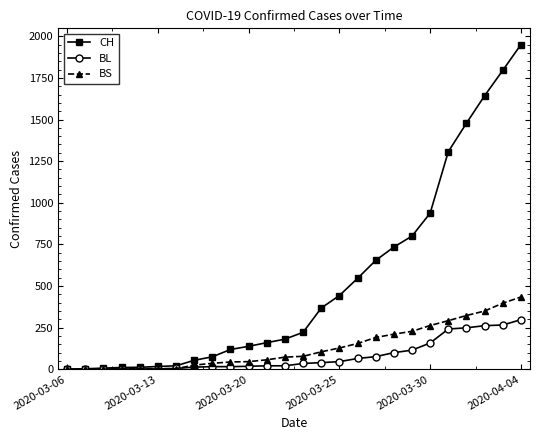

Which series has the largest range (max minus min)?

CH